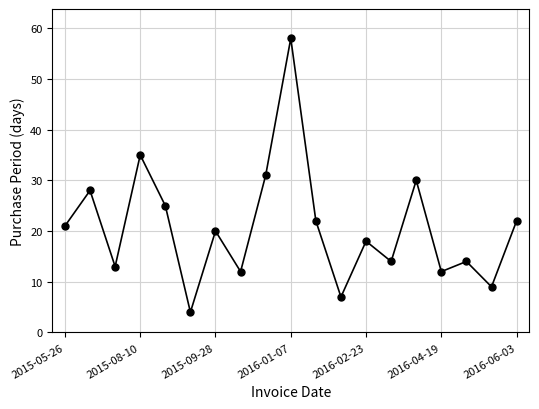

What is the value of the 1st point from the left?

21